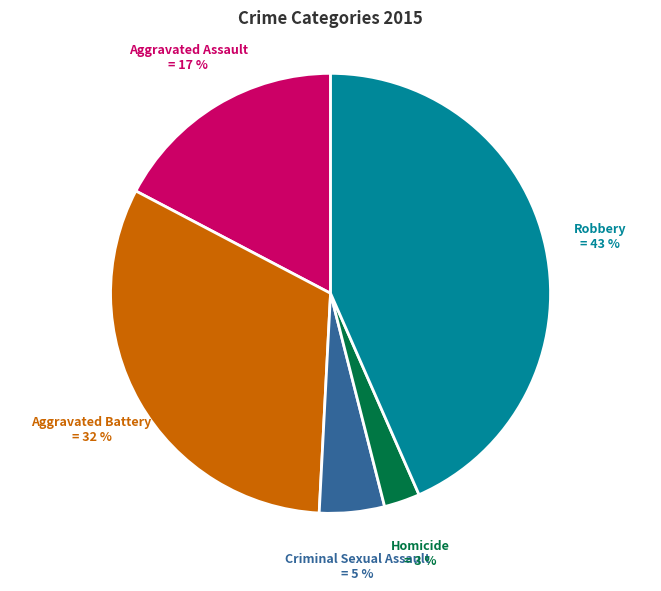

To the nearest percent, what is the average slice percentage?

20%